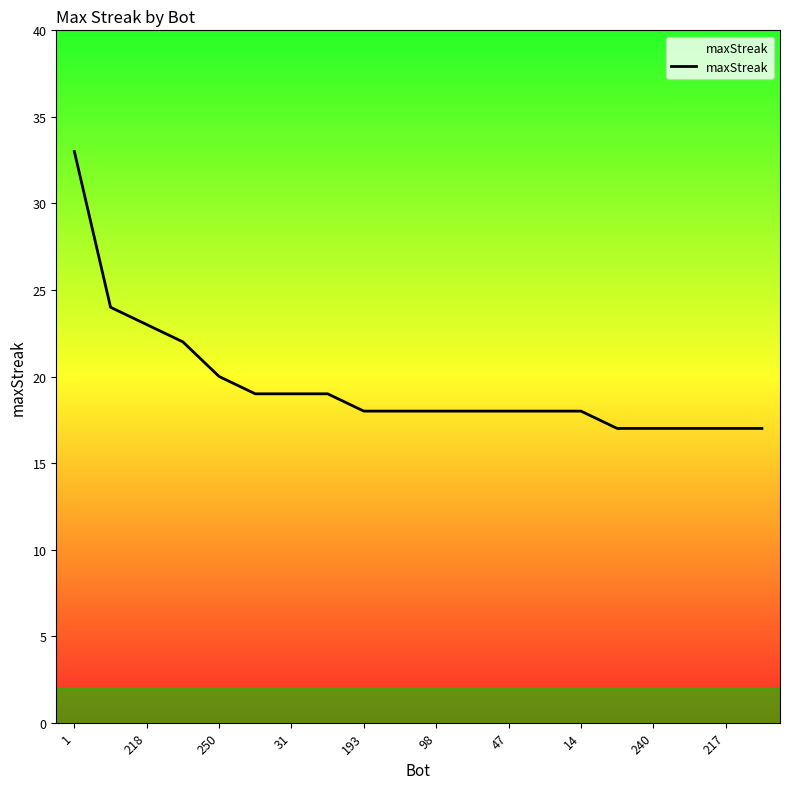

What is the difference between the maximum and minimum values?

16